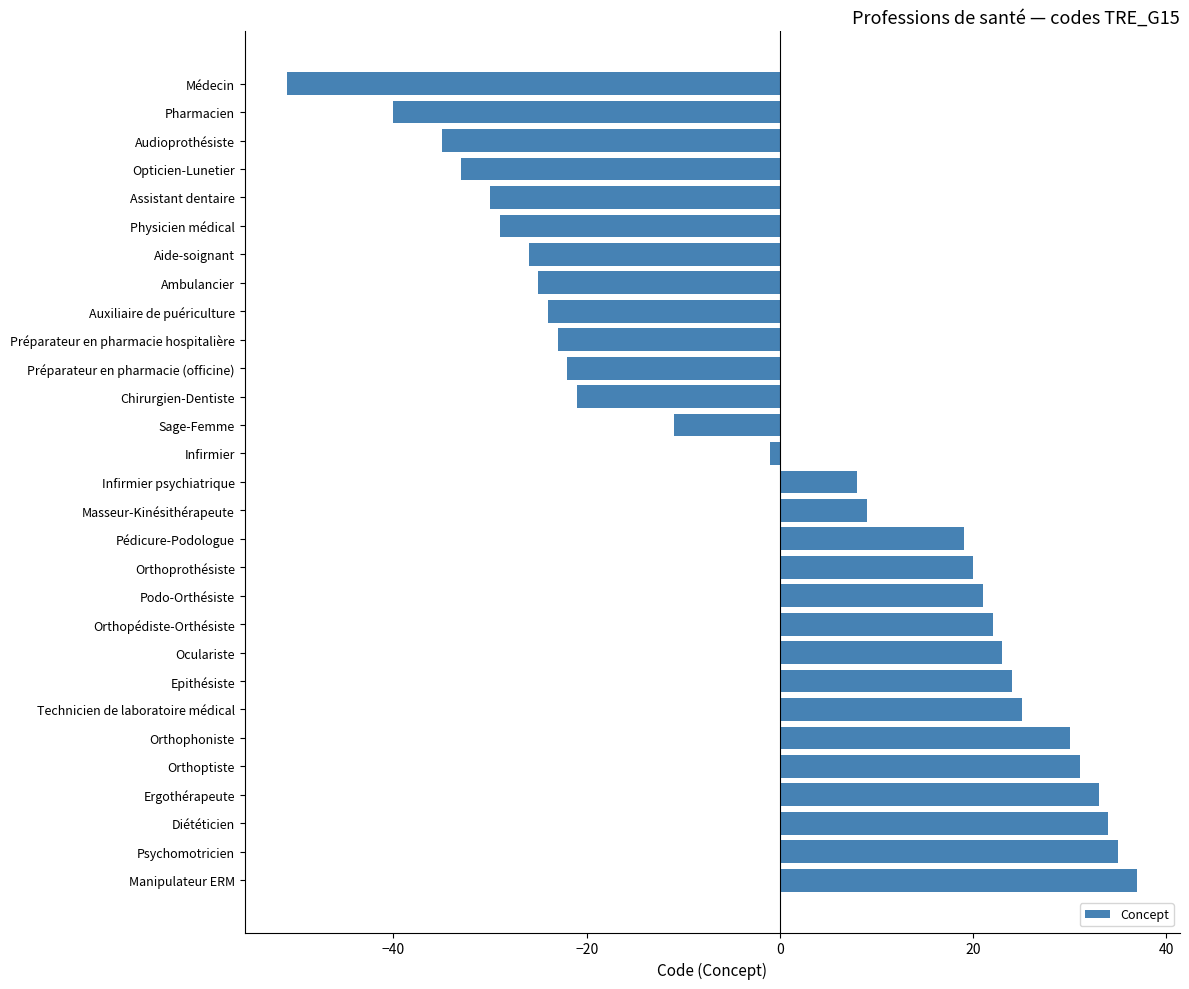

What is the difference between the maximum and minimum values?

88